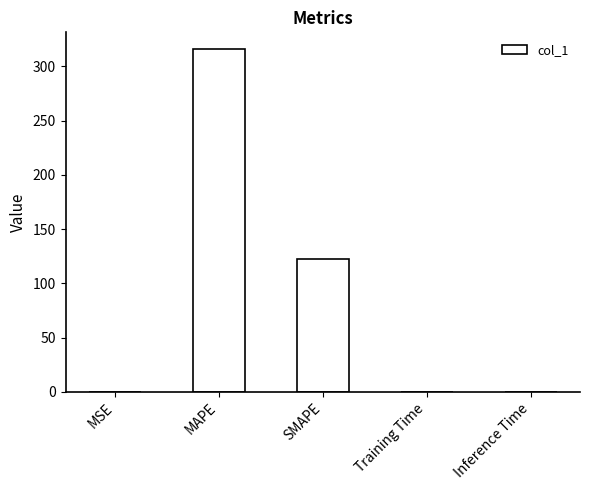

The chart shows a value of 122.4 at SMAPE. True or false?

True